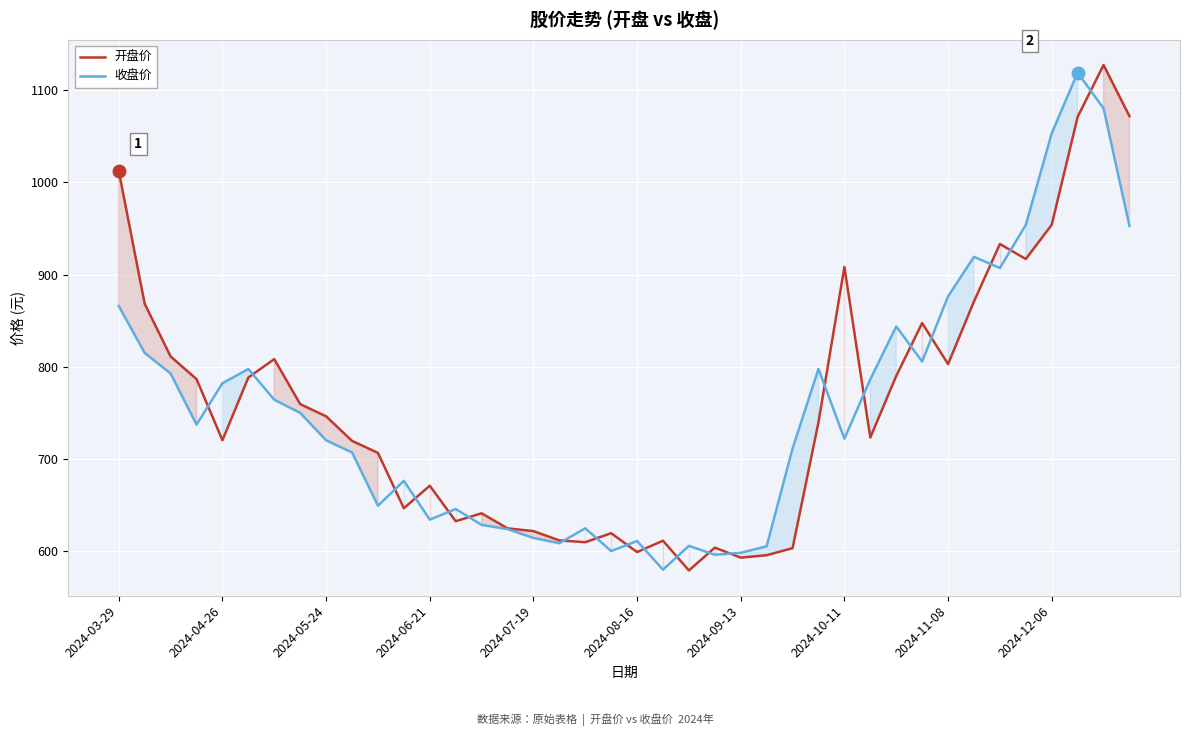

True or false: 开盘价 and 收盘价 intersect in this chart.

True